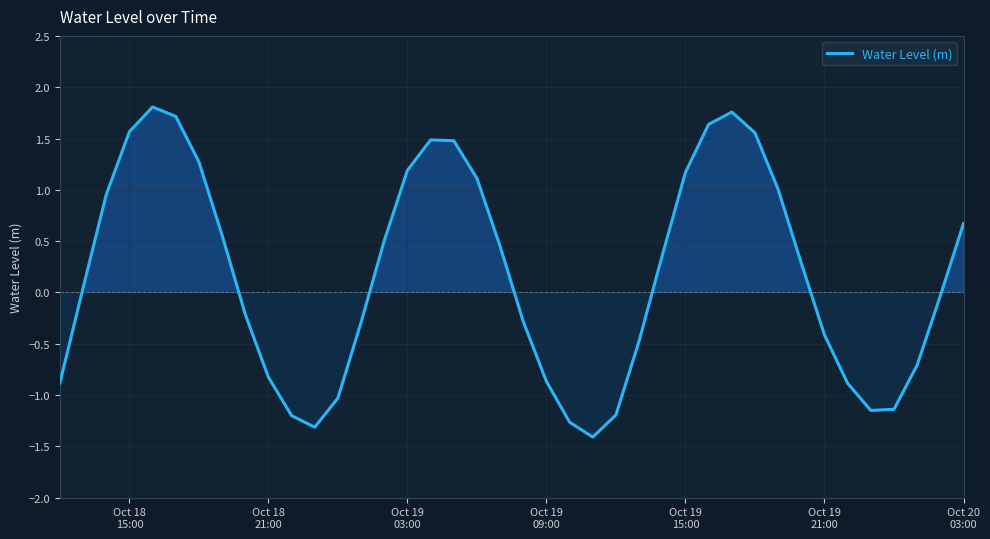

What is the maximum value shown in the chart?

1.8